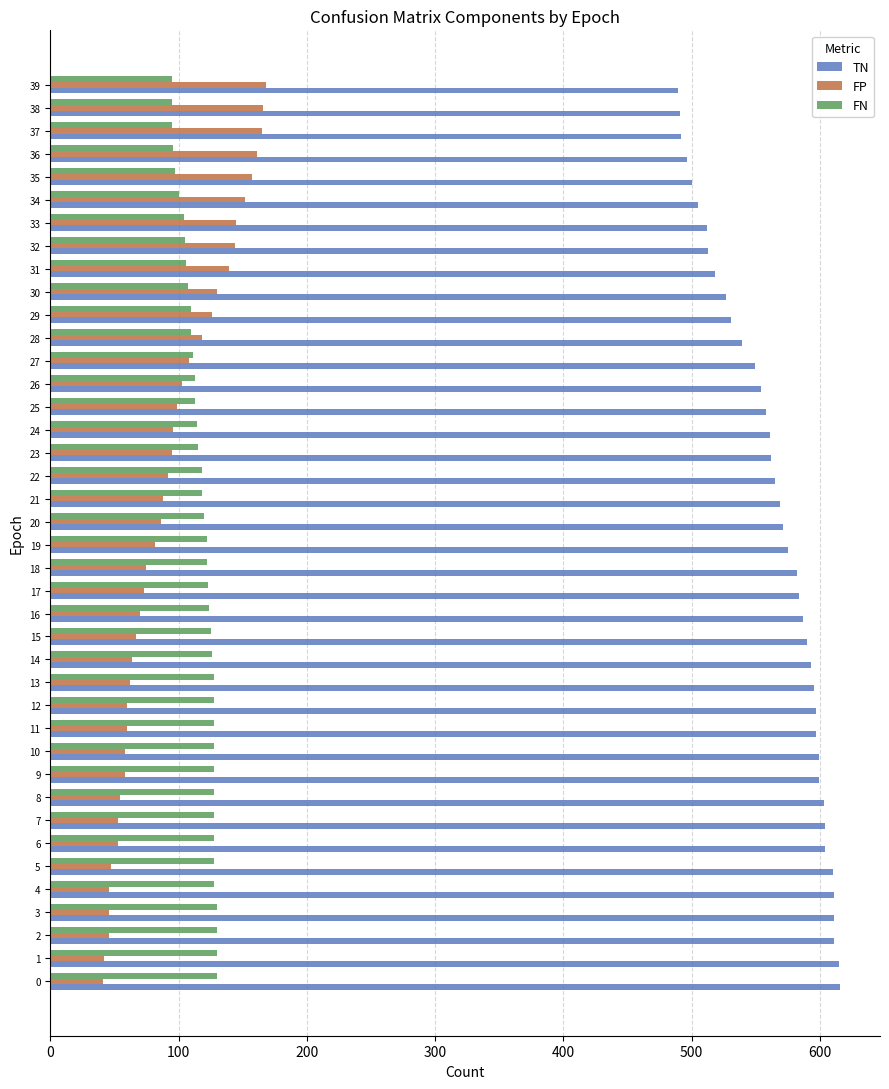

What is the average value of the FN series?

117